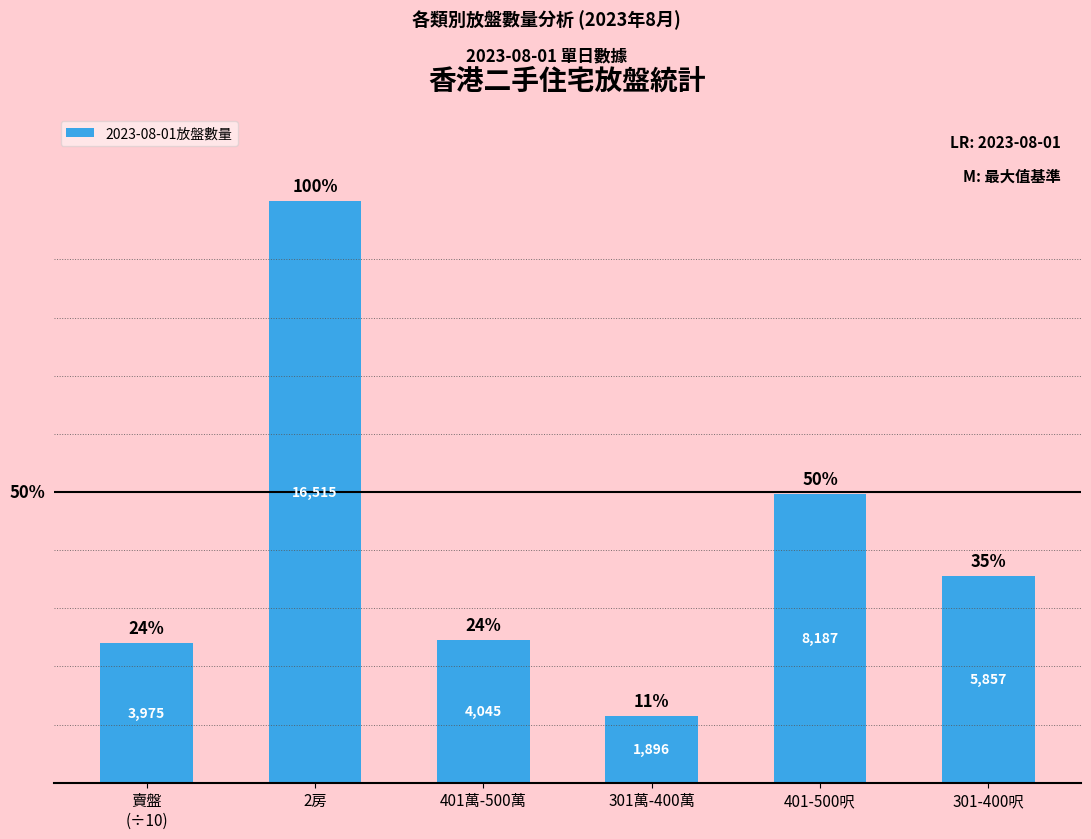

What position from the right is 301-400呎?

1